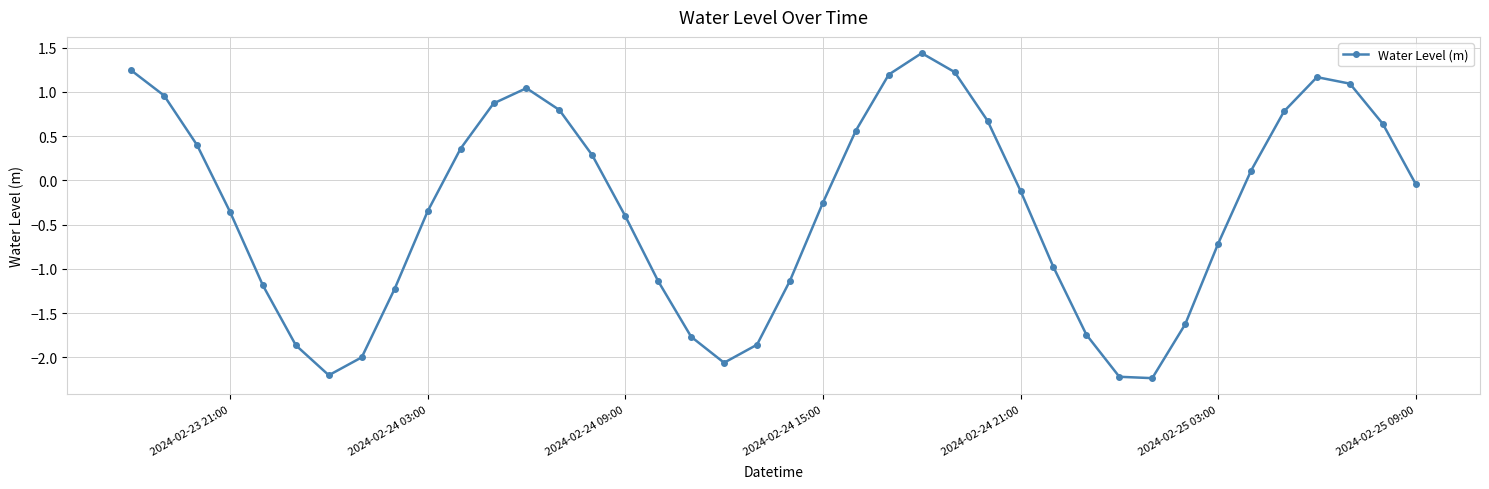

How many lines are shown in the chart?

1